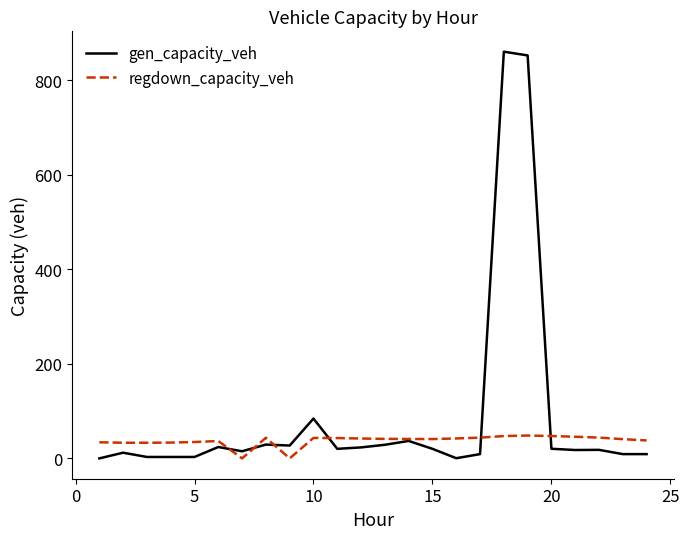

Which series has the widest spread of values?

gen_capacity_veh